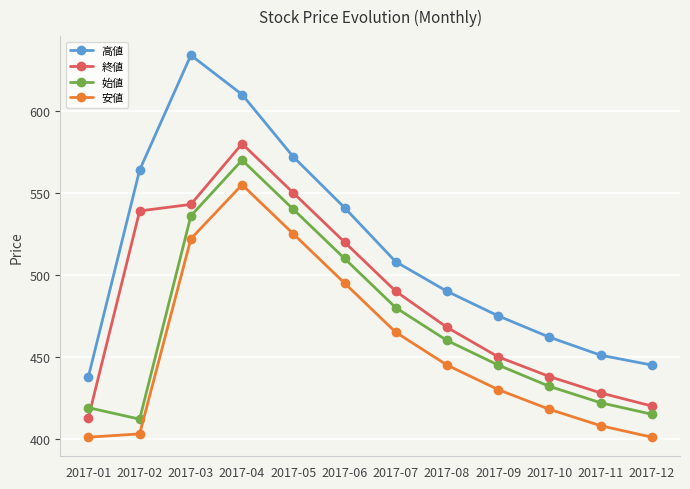

What is the smallest value displayed?

401